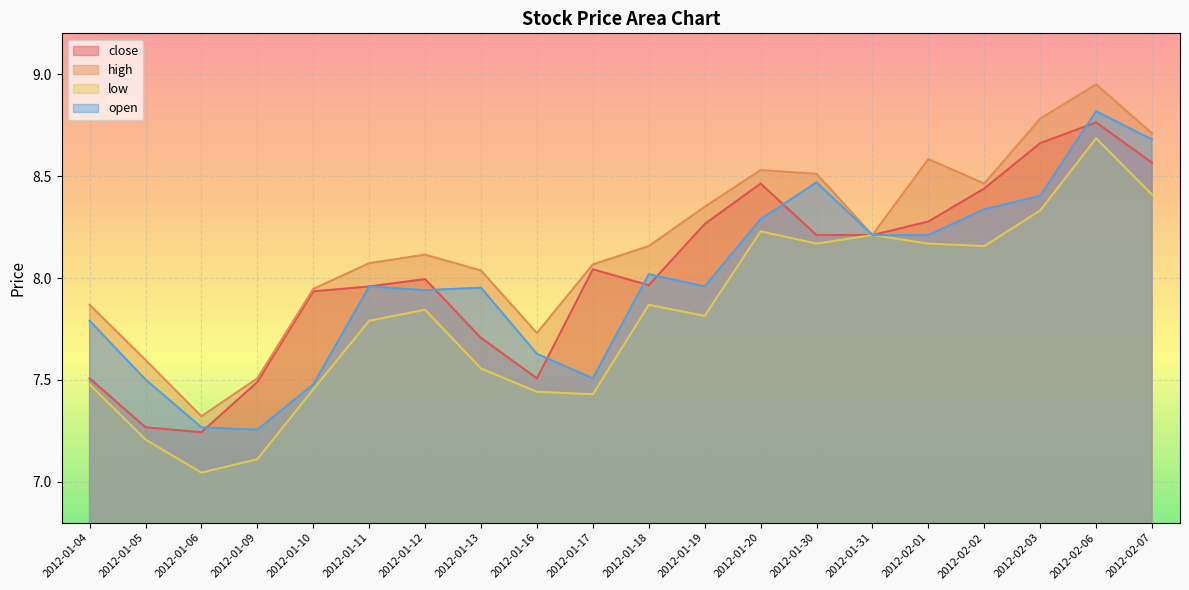

Count the number of data series in this chart.

4